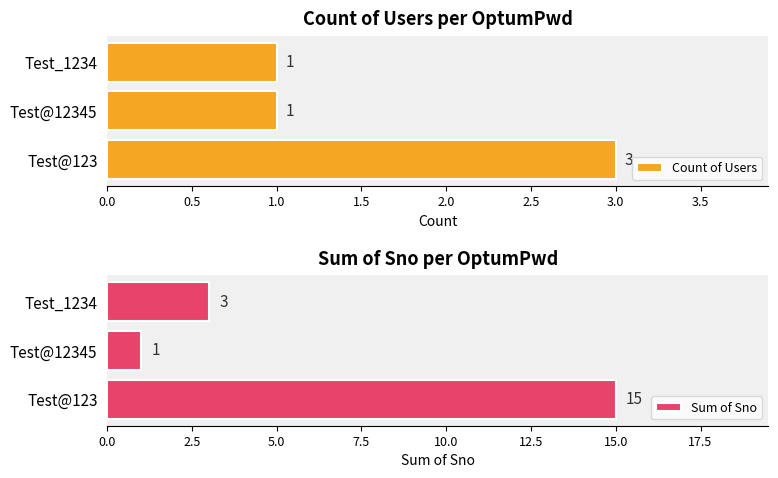

Count the Count of Users values in the range 1 to 3.

3